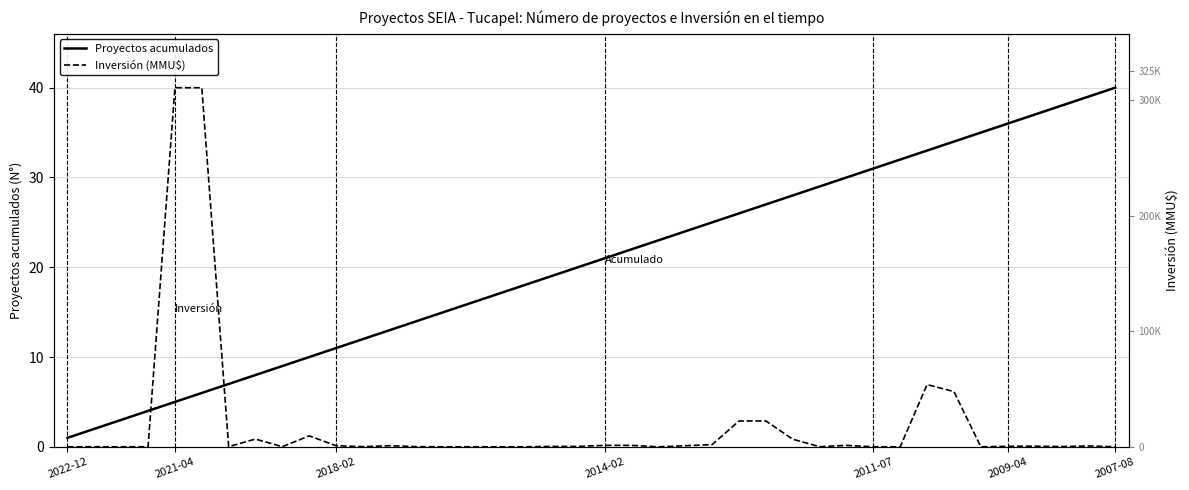

The Inversión (MMU$) series shows 0.0 at 2018-02. True or false?

True